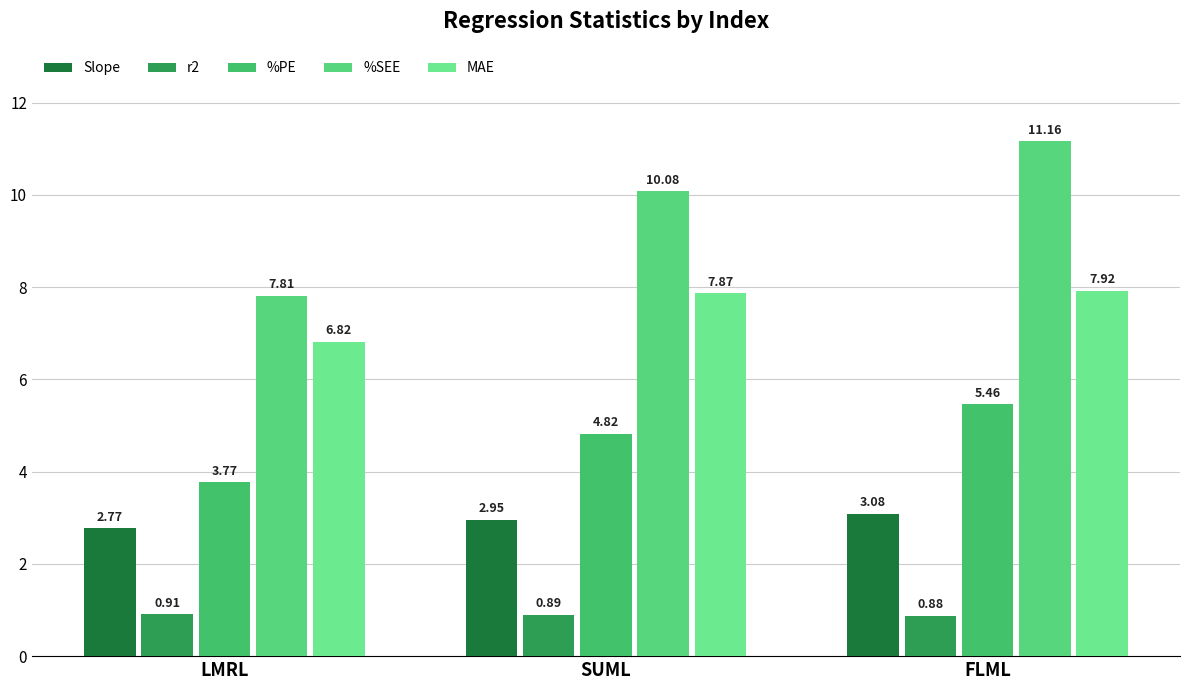

What is the smallest value displayed?

0.9